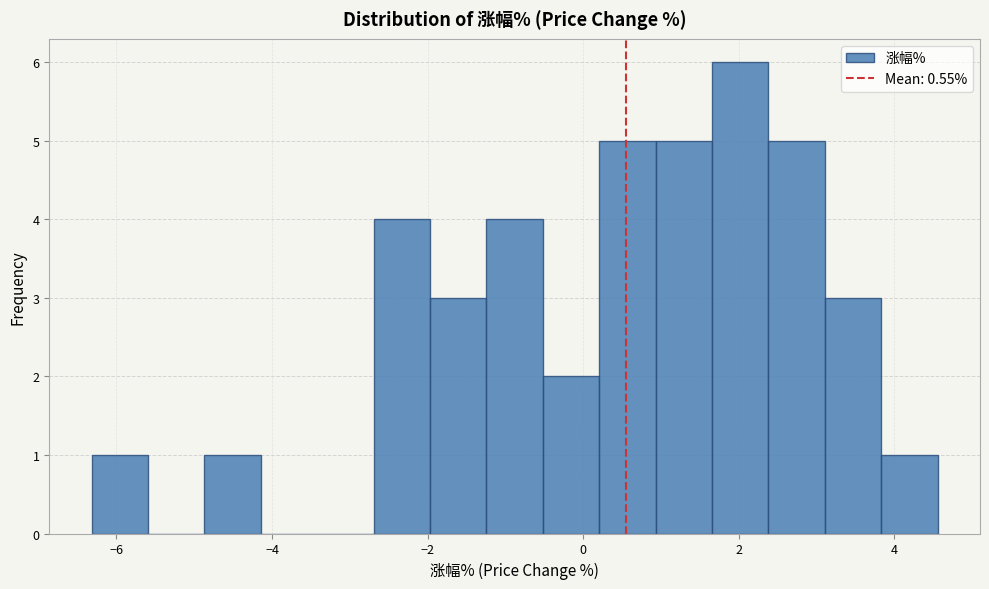

Around what value on the x-axis is the tallest bar? Give the approximate position of its centre, as read against the axis.

2.0